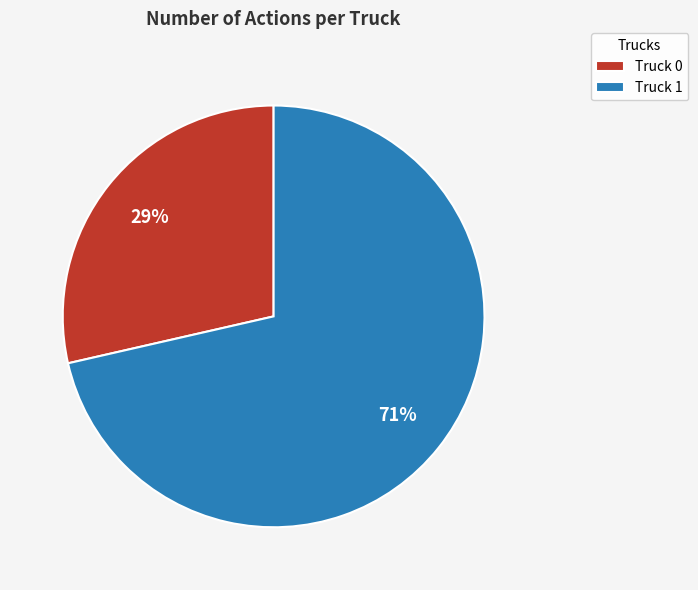

The Truck 0 slice represents 29% of the pie. True or false?

True